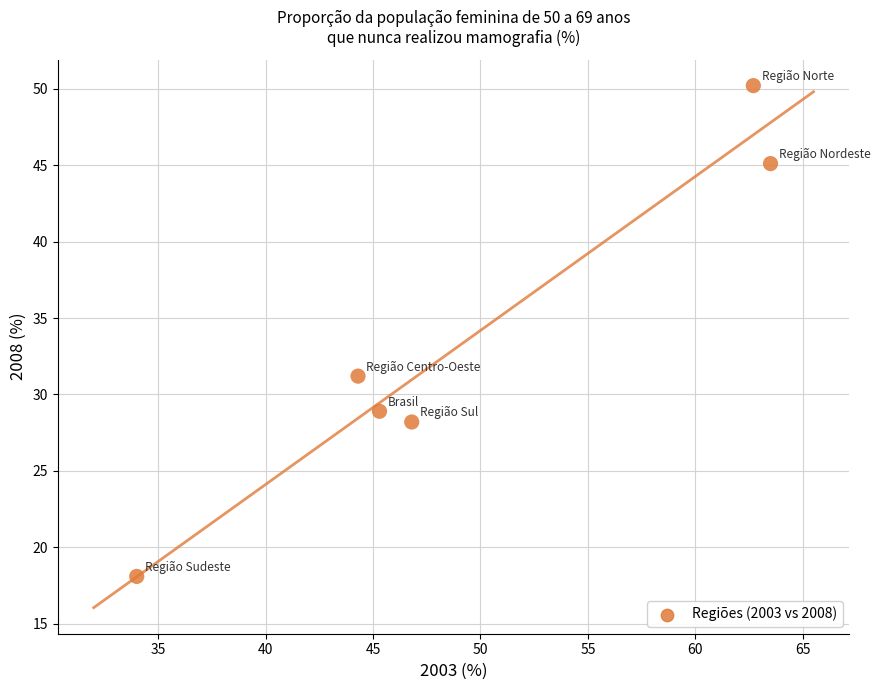

What is the range of Y values (max minus min)?

32.1